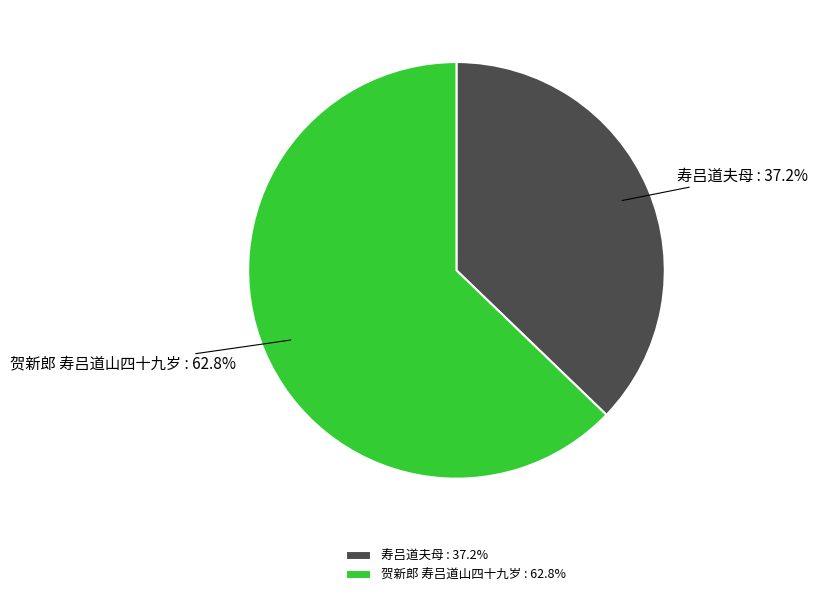

To the nearest percent, what is the combined percentage of 贺新郎 寿吕道山四十九岁 and 寿吕道夫母?

100%